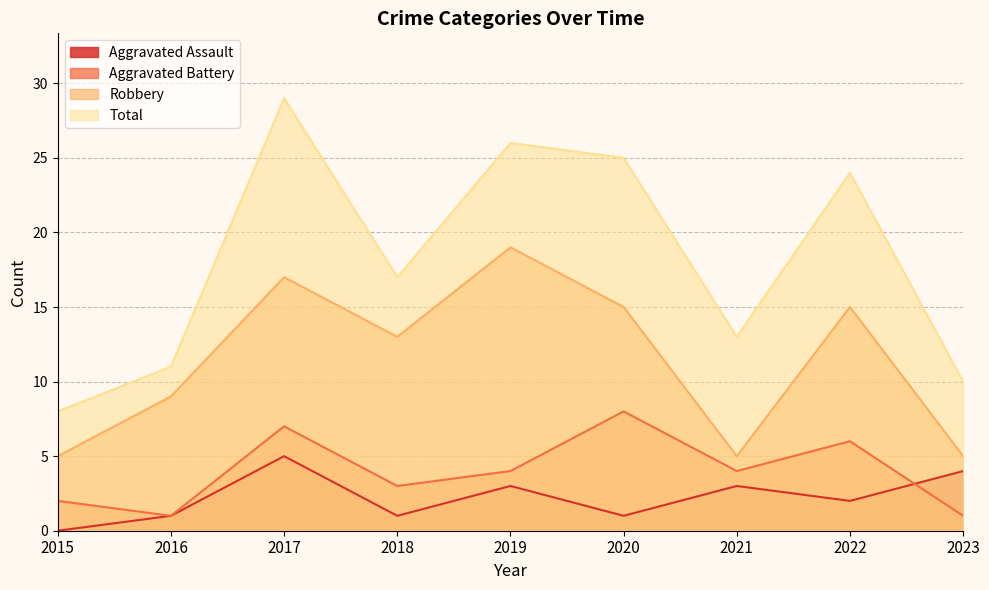

At which category is the sum across all series the highest?

2017